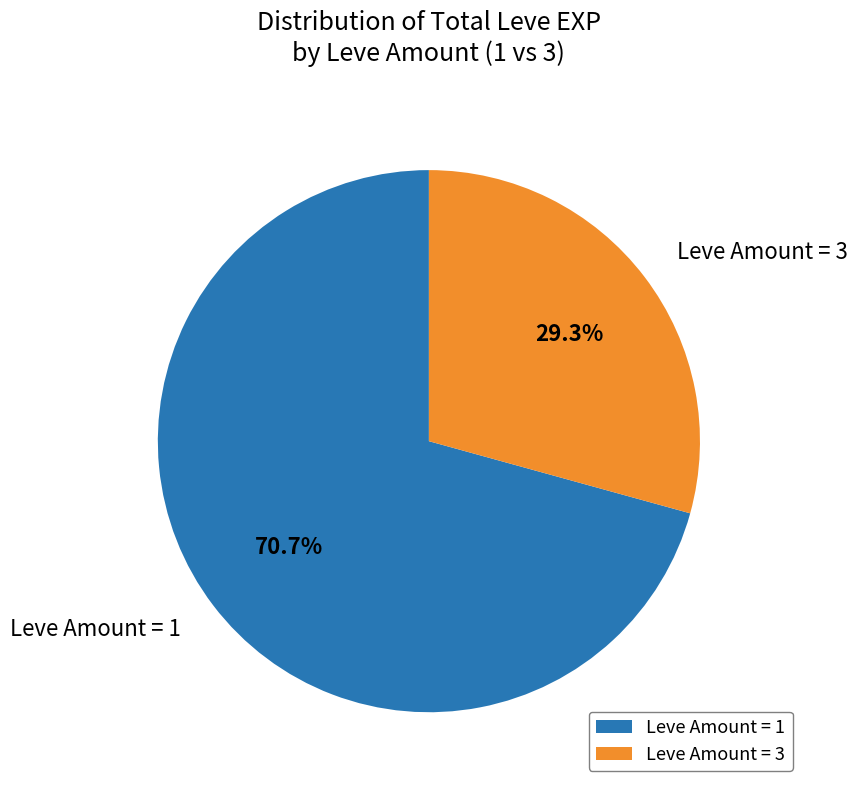

To the nearest percent, what is the difference between the largest and smallest slice percentages?

41%